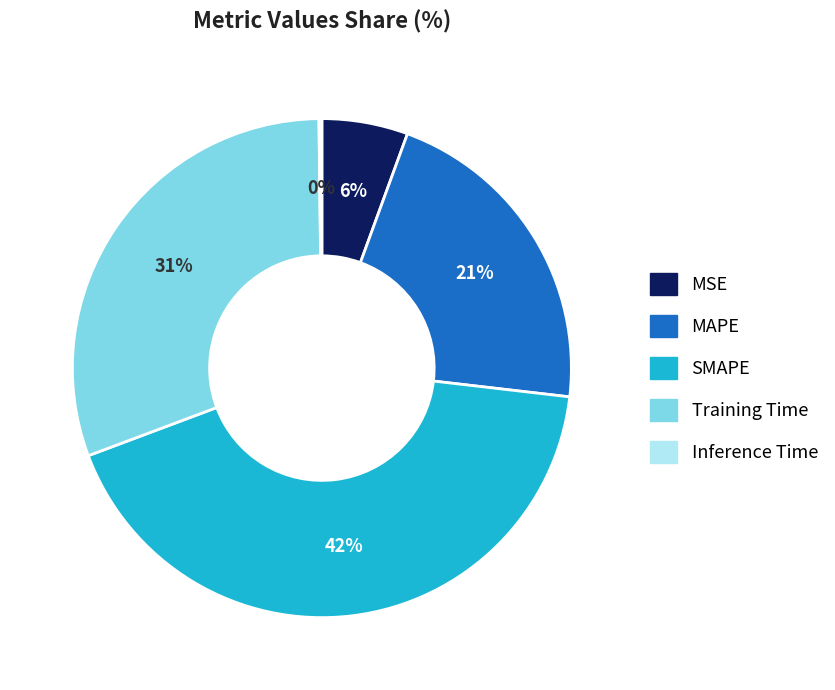

To the nearest percent, what is the difference between the largest and smallest slice percentages?

42%